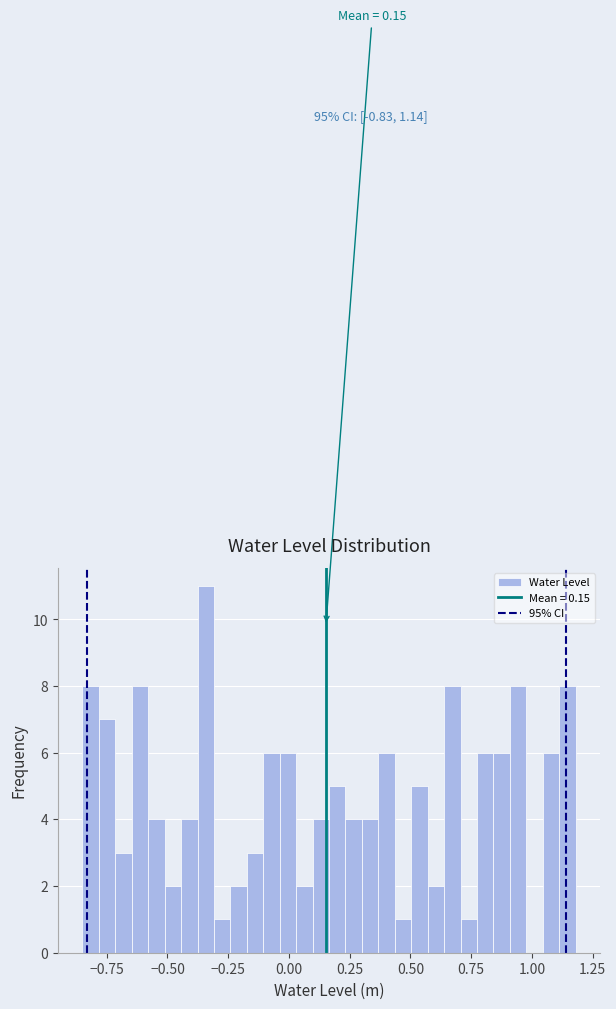

Around what value on the x-axis is the tallest bar? Give the approximate position of its centre, as read against the axis.

-0.35